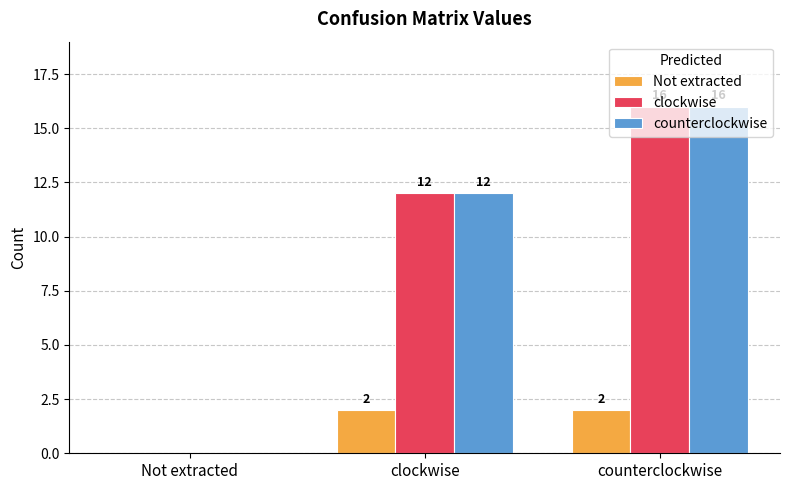

Is the value of counterclockwise at clockwise greater than the value of Not extracted at clockwise?

Yes